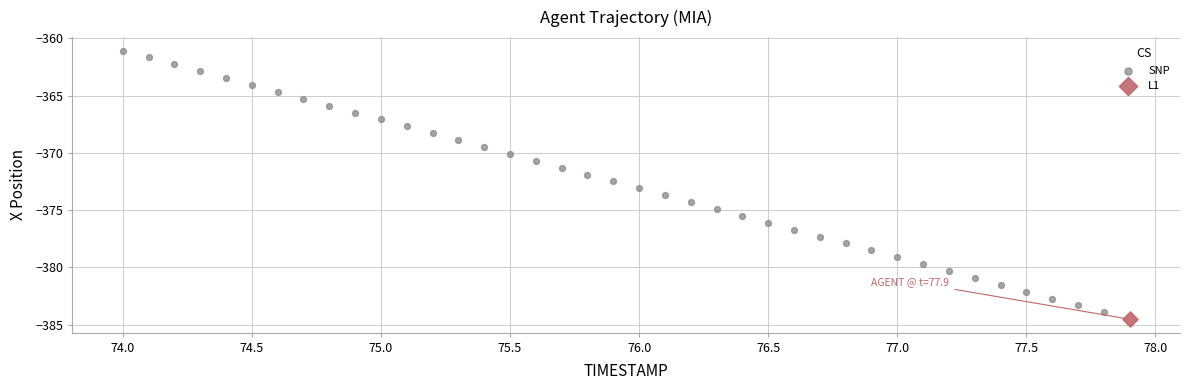

What are all the series names shown in the legend?

SNP, L1